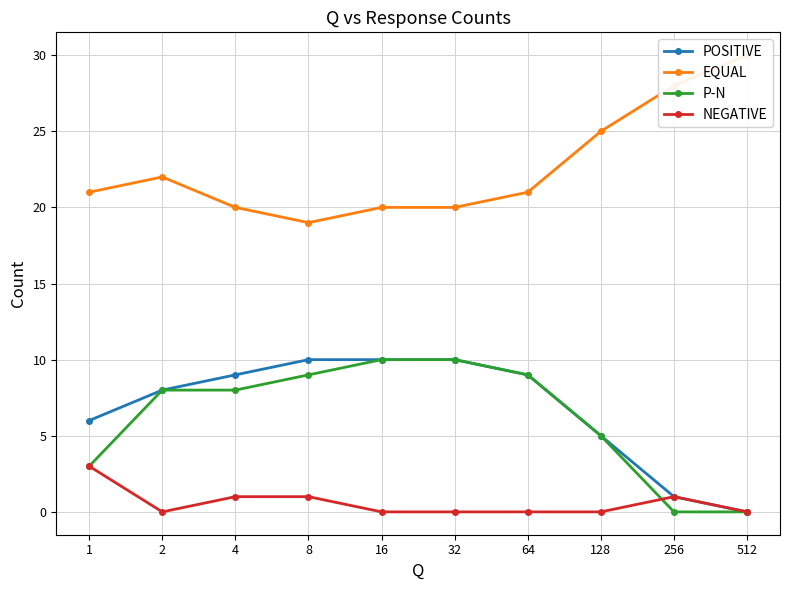

Where is the first local maximum for EQUAL?

2